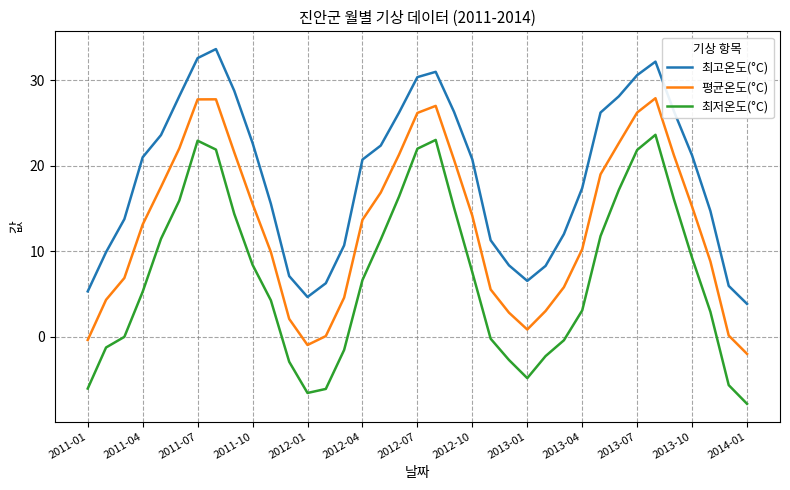

How many interior local valleys does the 최저온도(°C) series have?

2